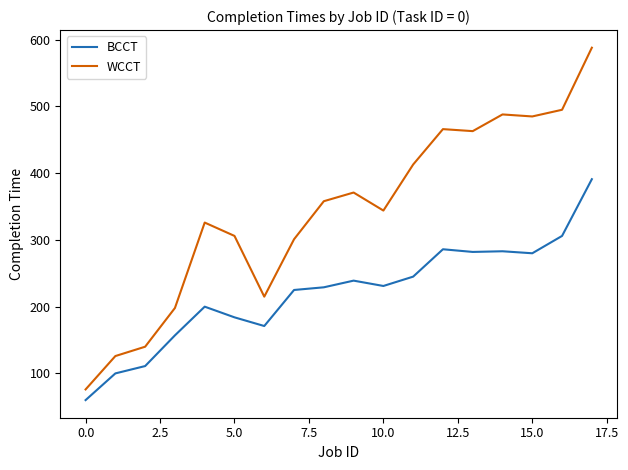

What is the smallest value displayed?

60